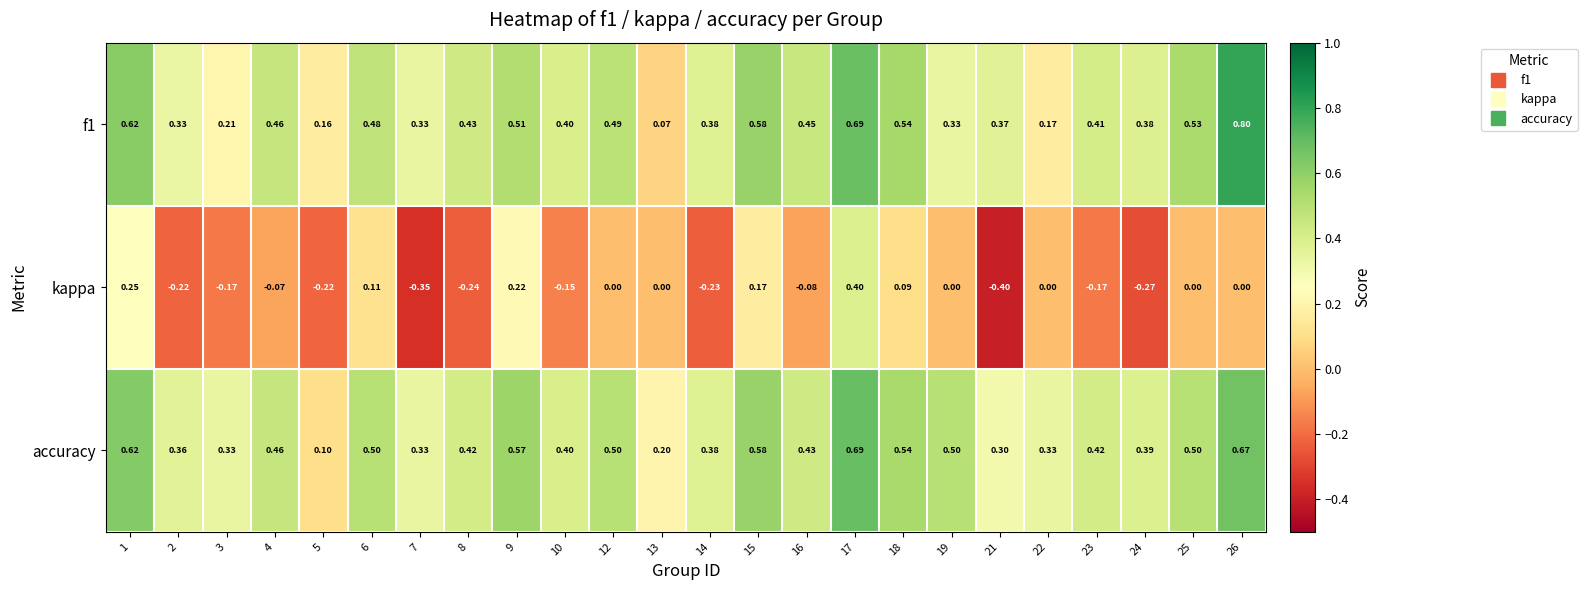

Between 3 and 13, which series saw the biggest shift?

kappa